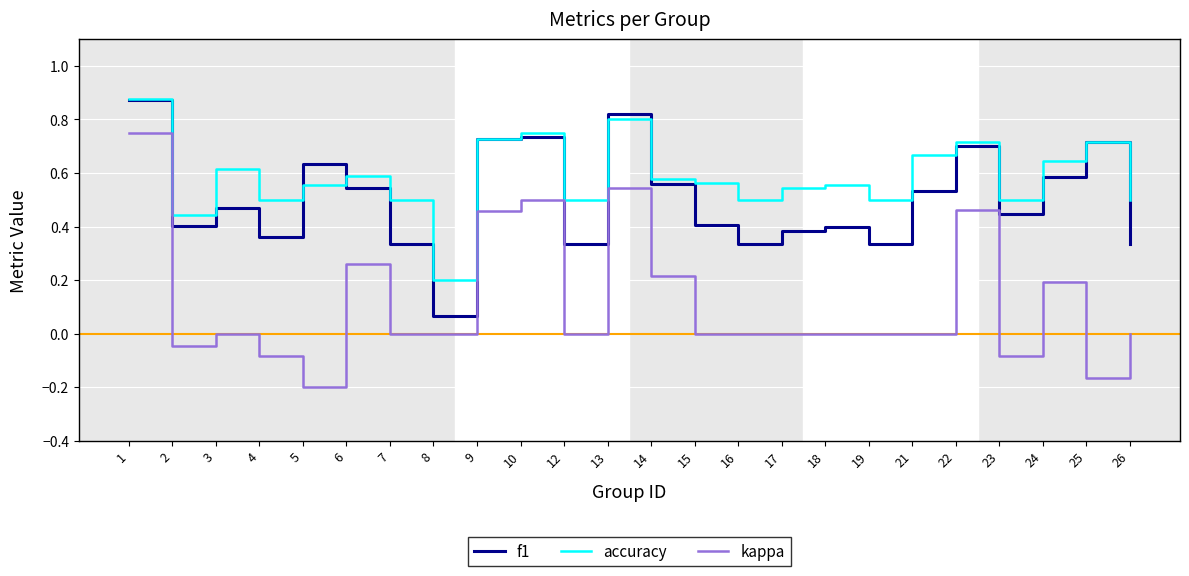

At how many categories does at least one series exceed 0?

24